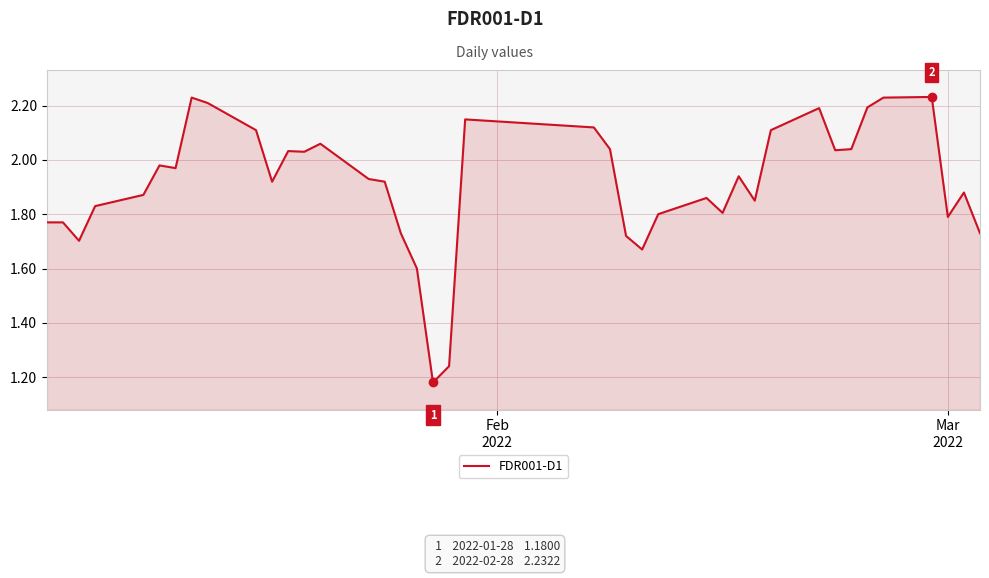

What is the difference between the maximum and minimum values?

1.1